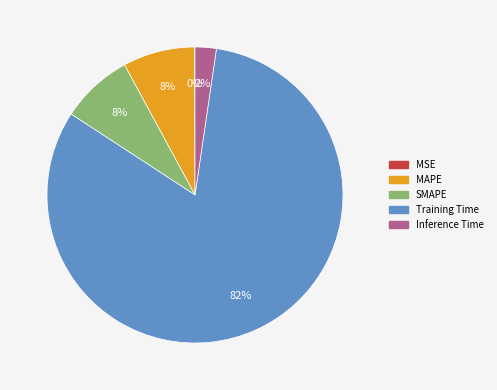

To the nearest percent, what portion does MAPE represent?

8%